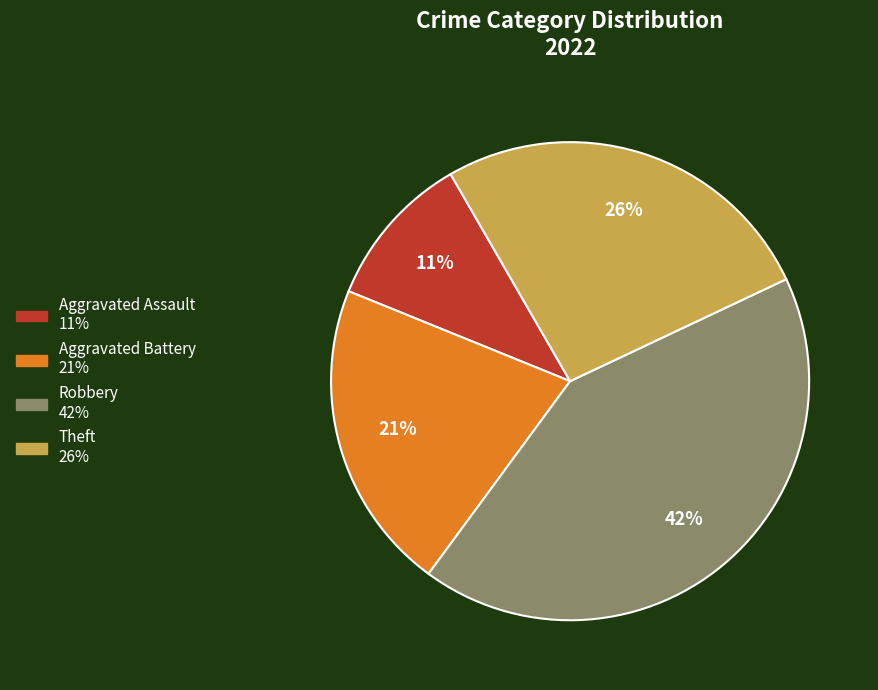

What is the largest slice in the pie chart?

Robbery